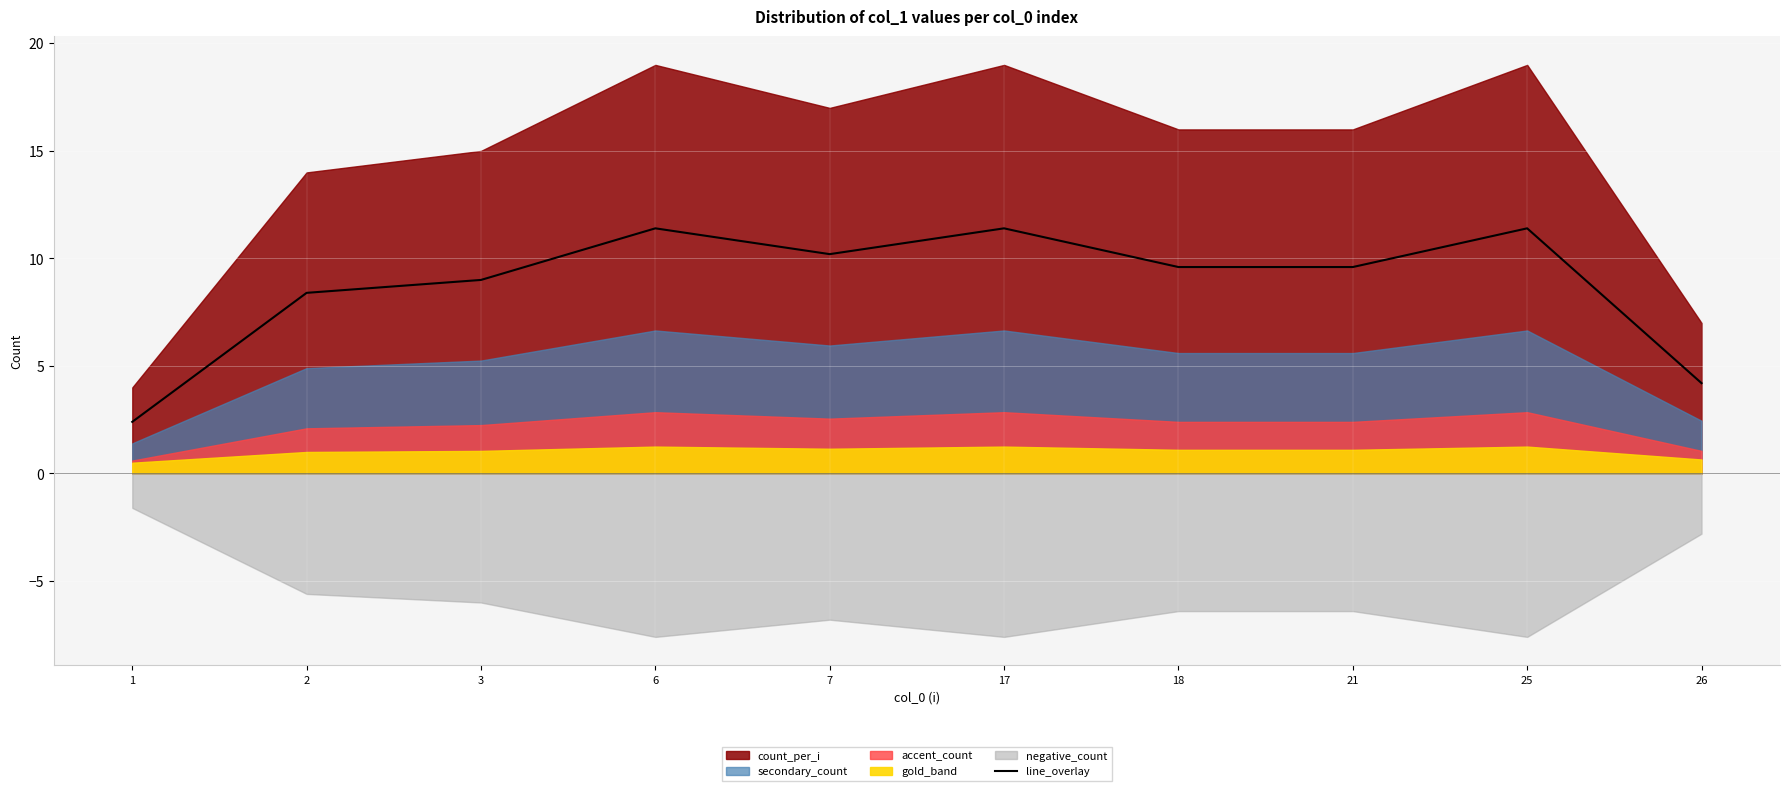

Rank the categories by value from lowest to highest.

1, 26, 2, 3, 18, 21, 7, 6, 17, 25